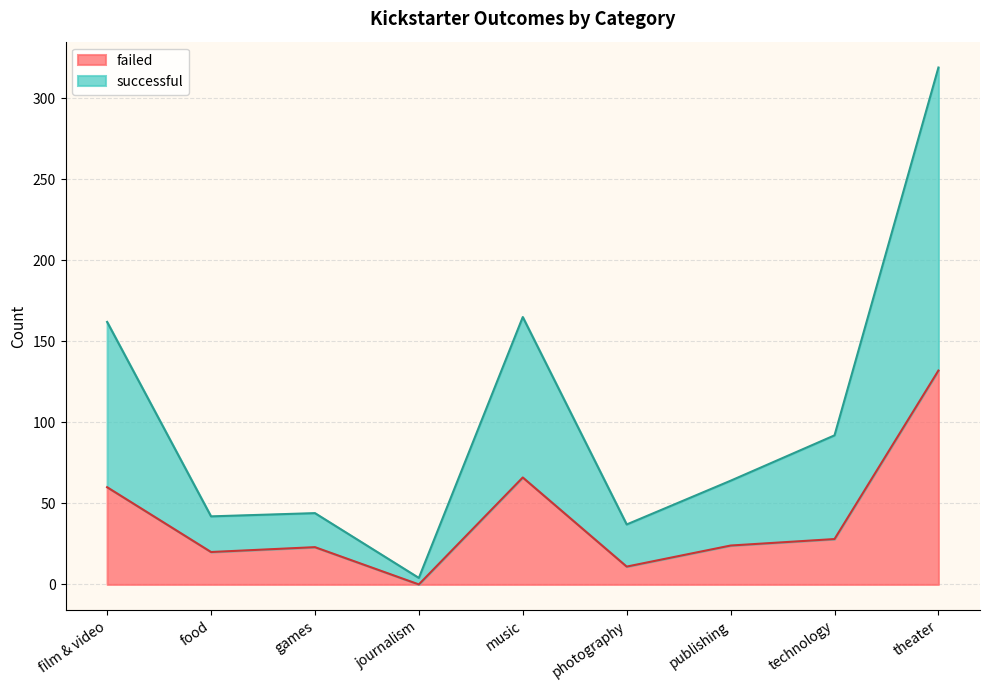

How many lines are shown in the chart?

2